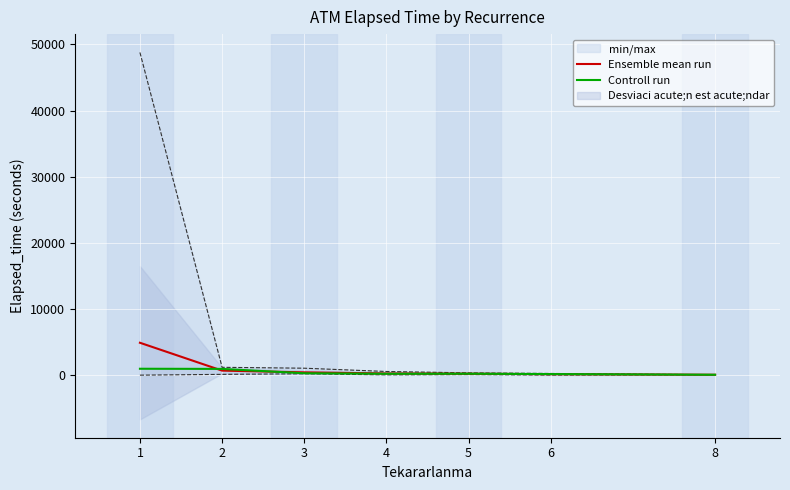

Reading left to right, list all the values displayed in this chart.

Ensemble mean run: 4898.4	685.7	422.1	255.0	217.5	145.0	60.0
Controll run: 967.5	945.0	285.0	210.0	217.5	165.0	60.0